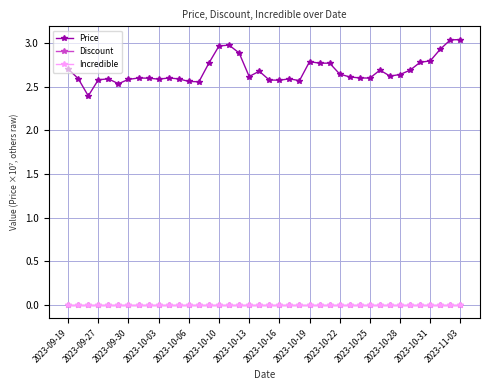

What is the greatest value displayed?

3.0